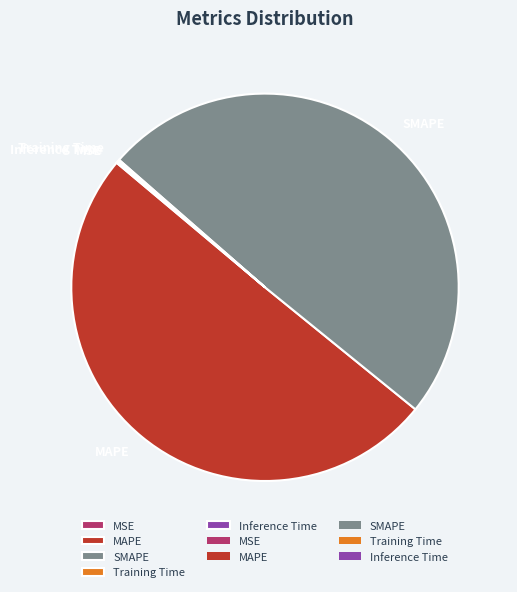

What is the largest slice in the pie chart?

MAPE